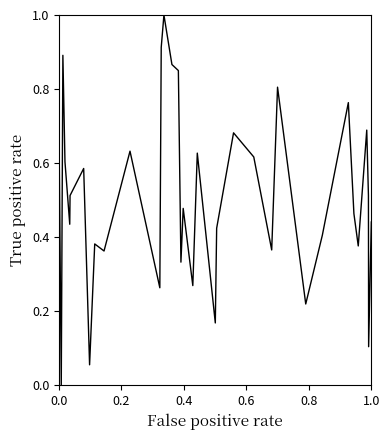

What is the maximum value shown in the chart?

1.0